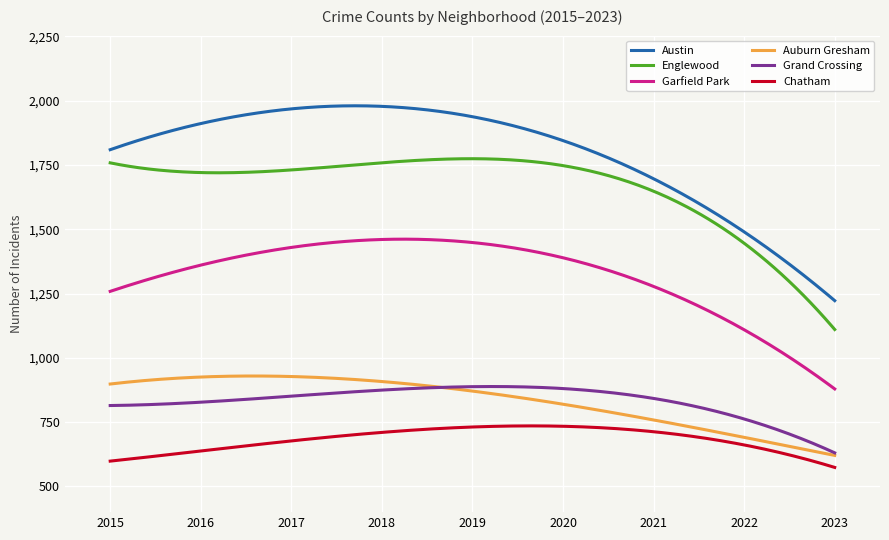

True or false: Auburn Gresham and Garfield Park cross at least once.

False